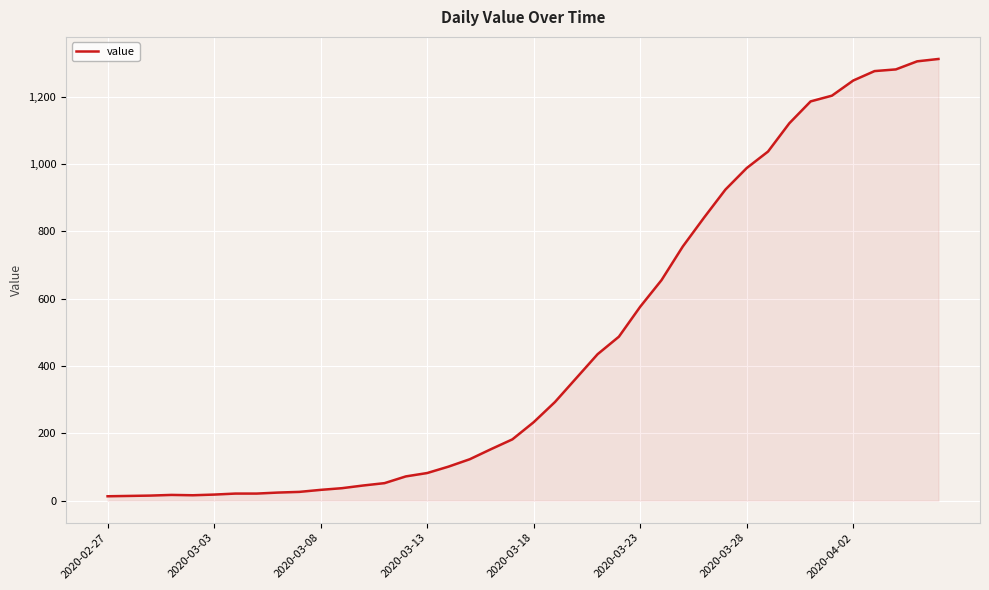

What is the difference between the maximum and minimum values?

1299